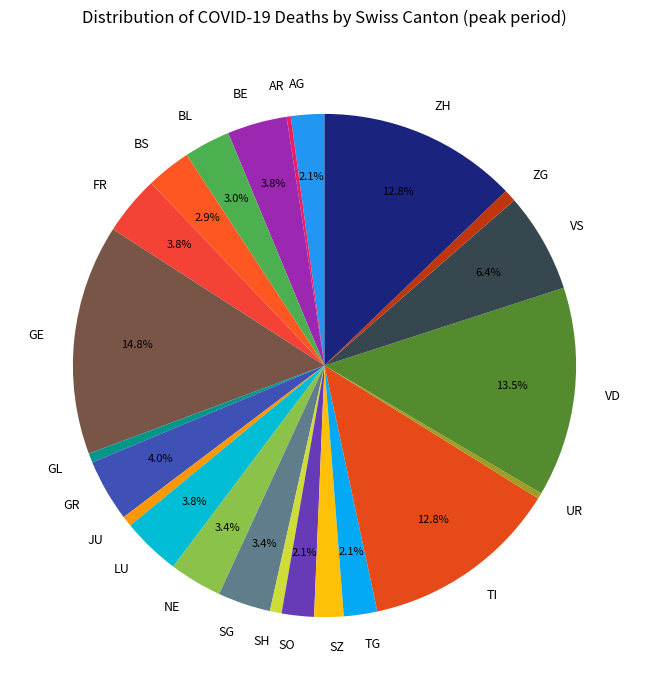

What portion of the pie excludes GR?

96.0%